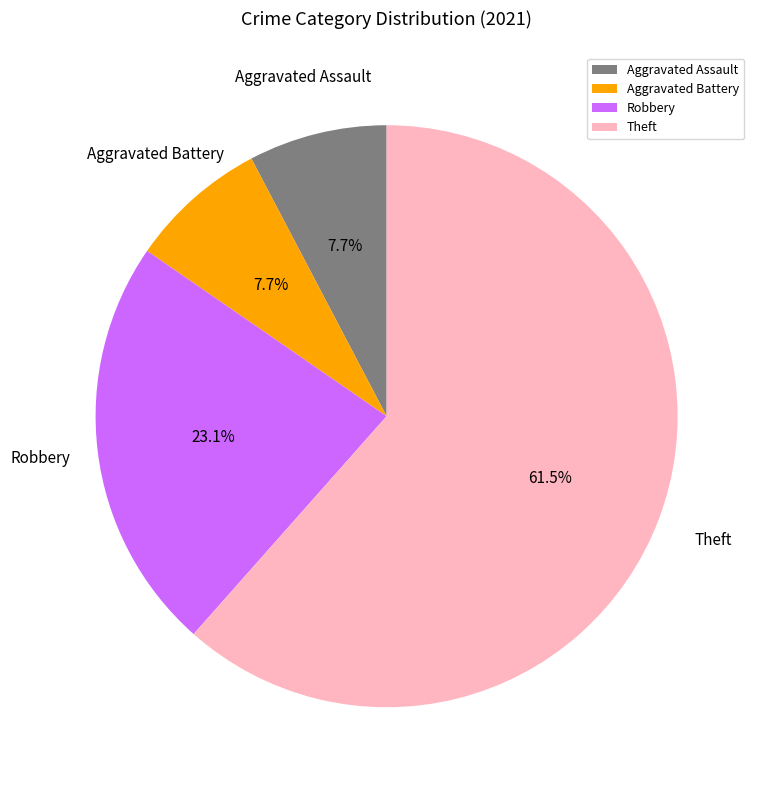

Approximately how many times larger is the value at Aggravated Assault compared to Robbery?

0.3